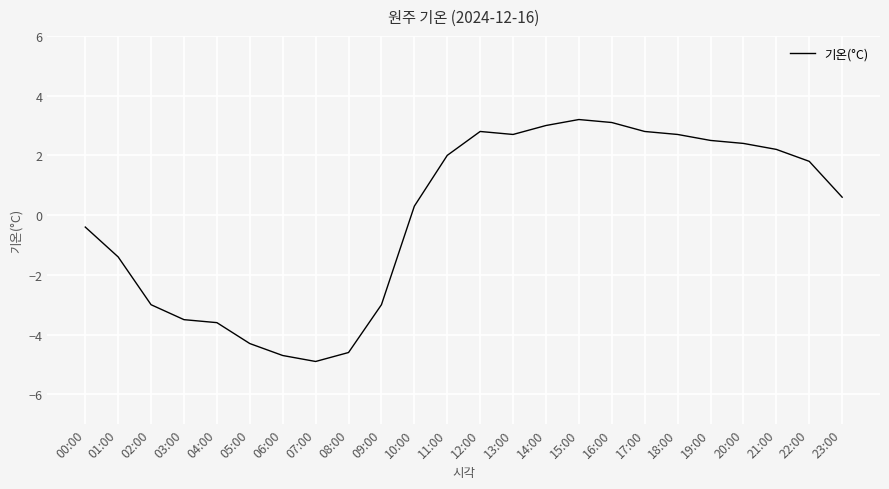

Where does the data first go above 1?

11:00